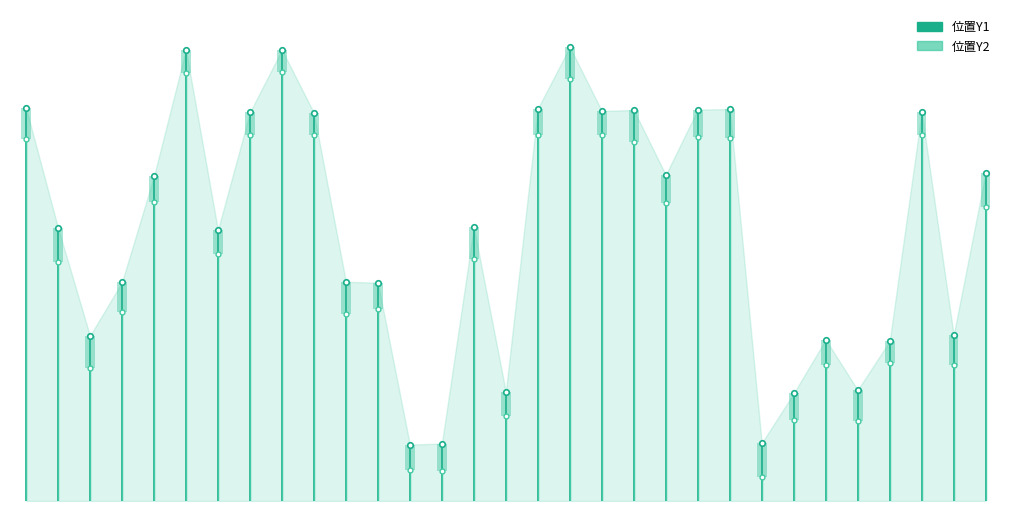

Is the value of 位置Y2 at 0 greater than the value of 位置Y1 at 5?

No